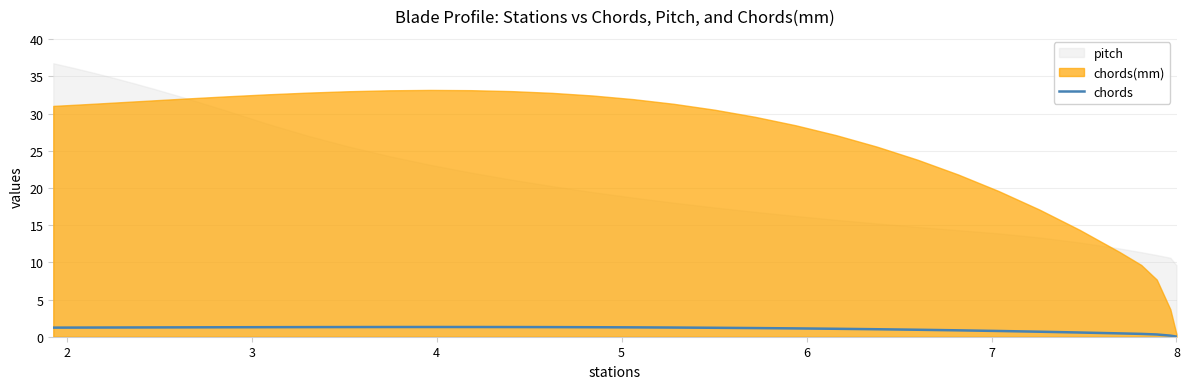

The value at 21 is 1.8. True or false?

False